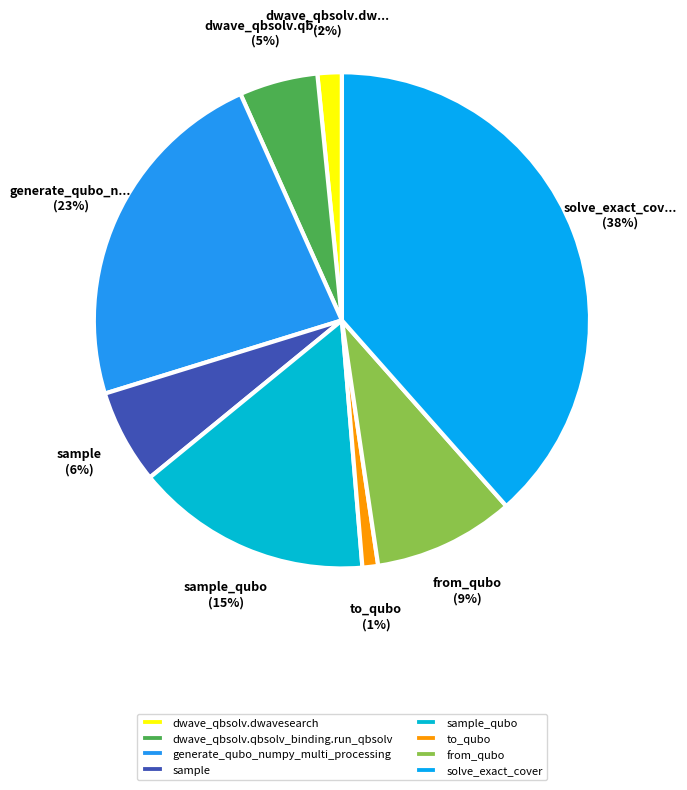

Which slice is the largest?

solve_exact_cover